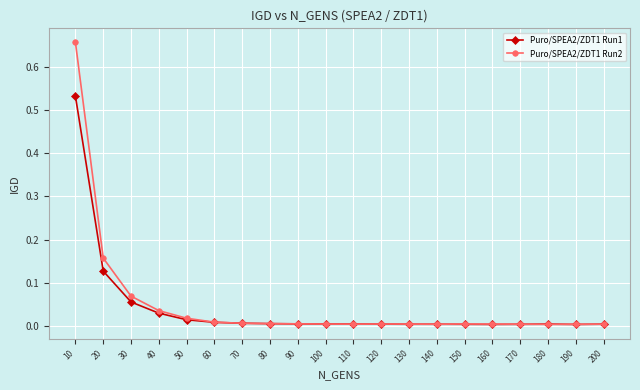

Is this an area chart (filled region under the line)?

No